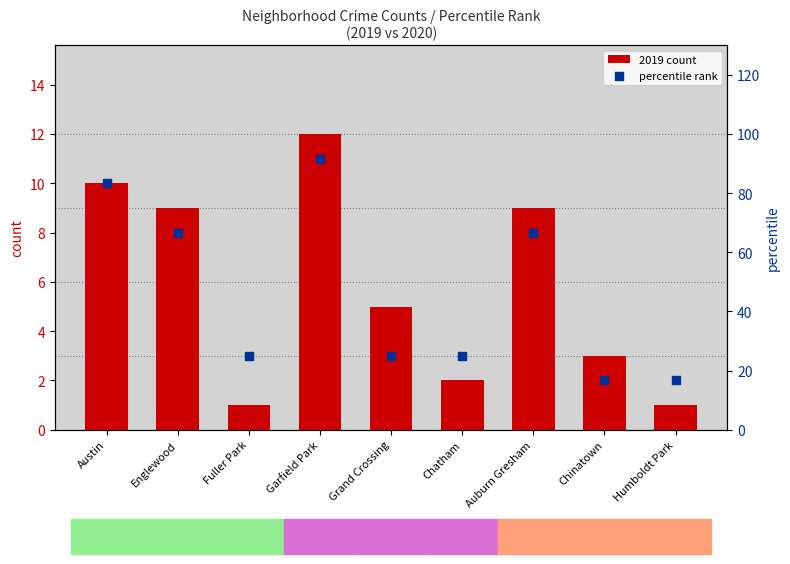

Which series contains the highest Y value?

percentile rank